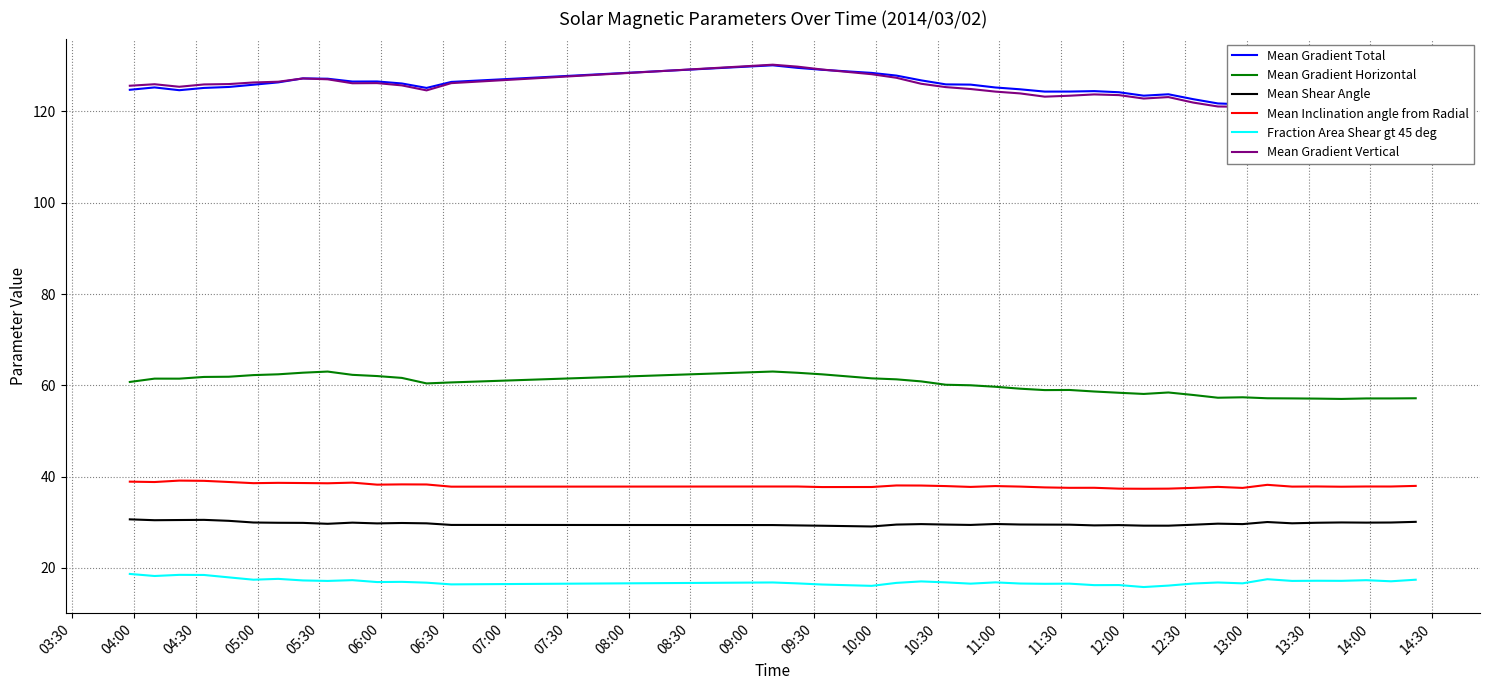

What is the value of the Mean Shear Angle point at the 22nd from the left?

29.4